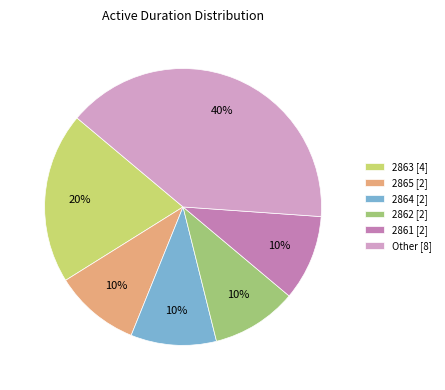

True or false: 2862 [2] accounts for 1% of the total.

False